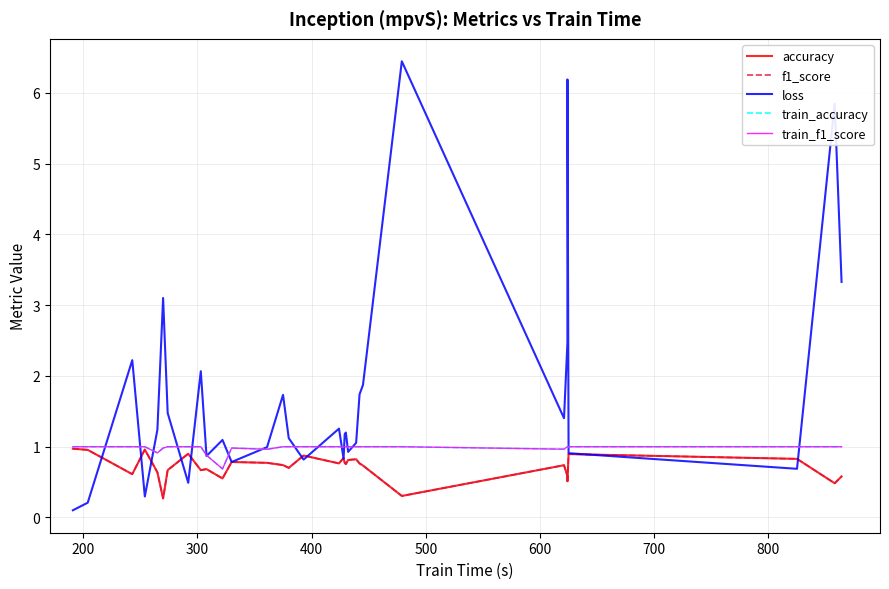

How many interior local peaks does the train_accuracy series have?

1